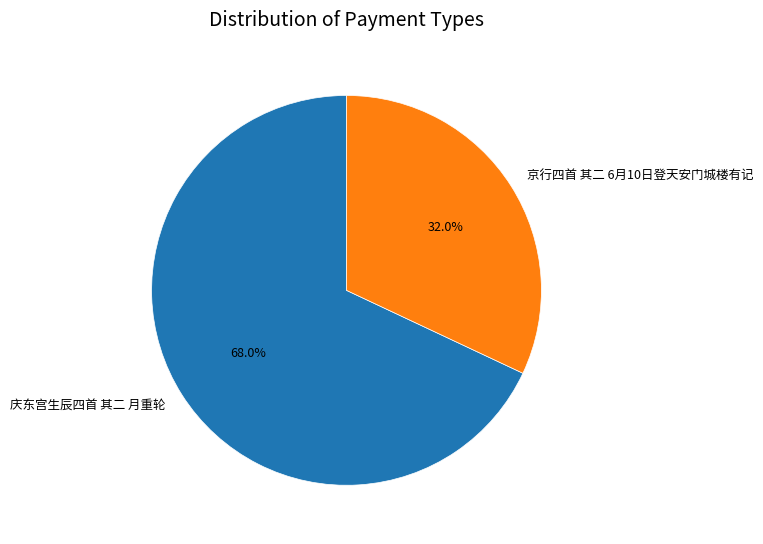

What is the majority slice?

庆东宫生辰四首 其二 月重轮